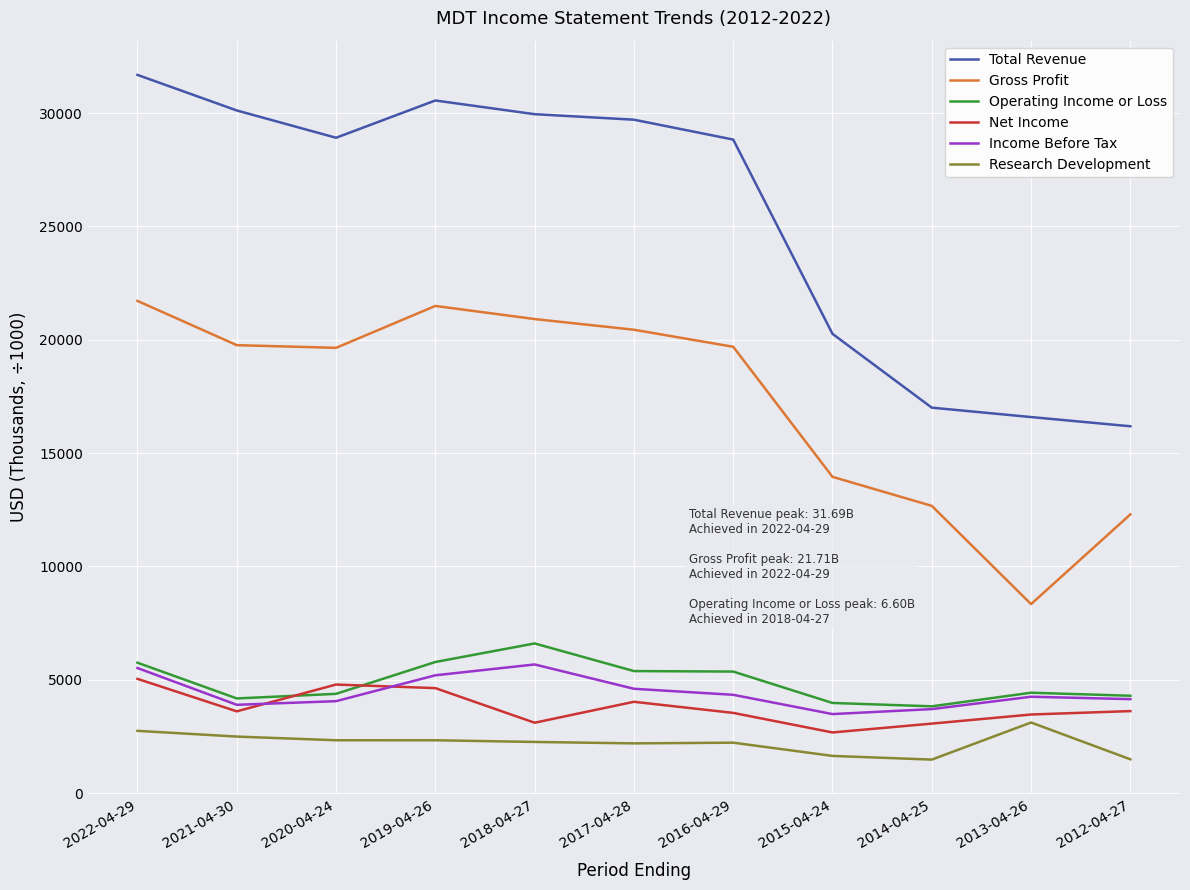

What is the difference between the Total Revenue values at 2016-04-29 and 2012-04-27?

12649